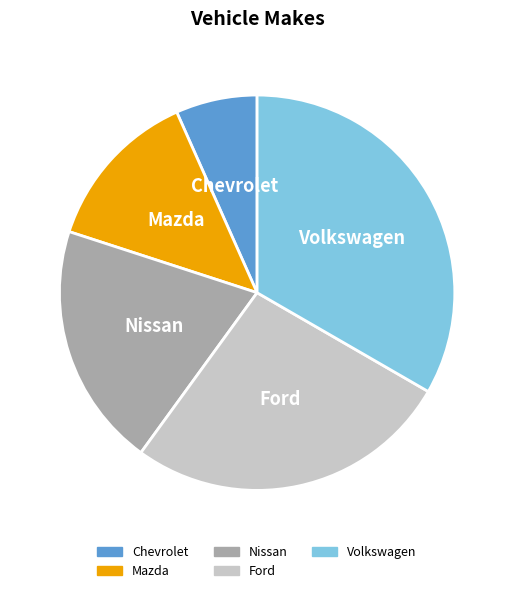

Is the sum of Ford and Mazda greater than half?

No